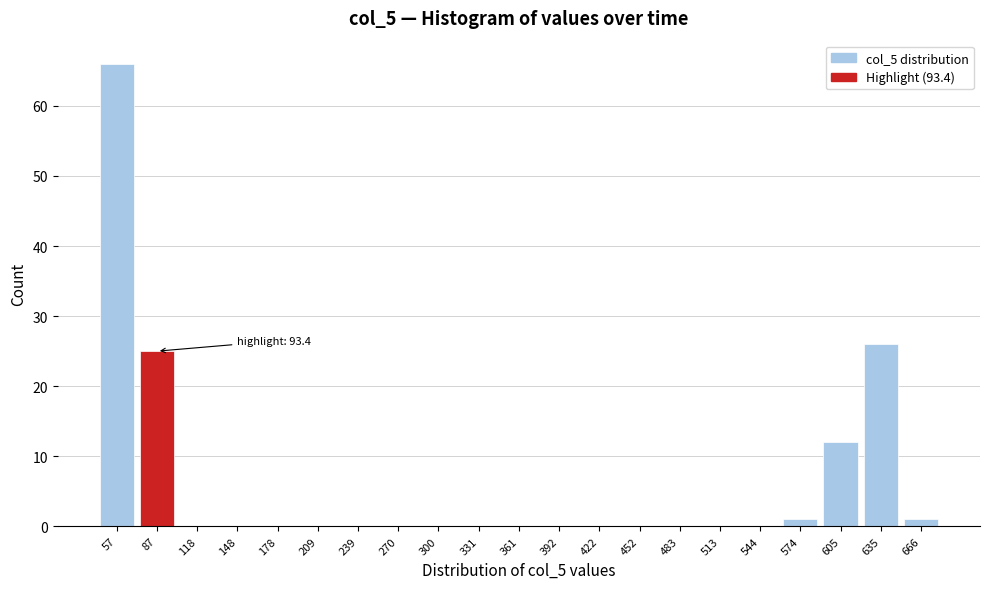

Reading left to right, transcribe all the data shown in this chart.

57=66	87=25	118=0	148=0	178=0	209=0	239=0	270=0	300=0	331=0	361=0	392=0	422=0	452=0	483=0	513=0	544=0	574=1	605=12	635=26	666=1